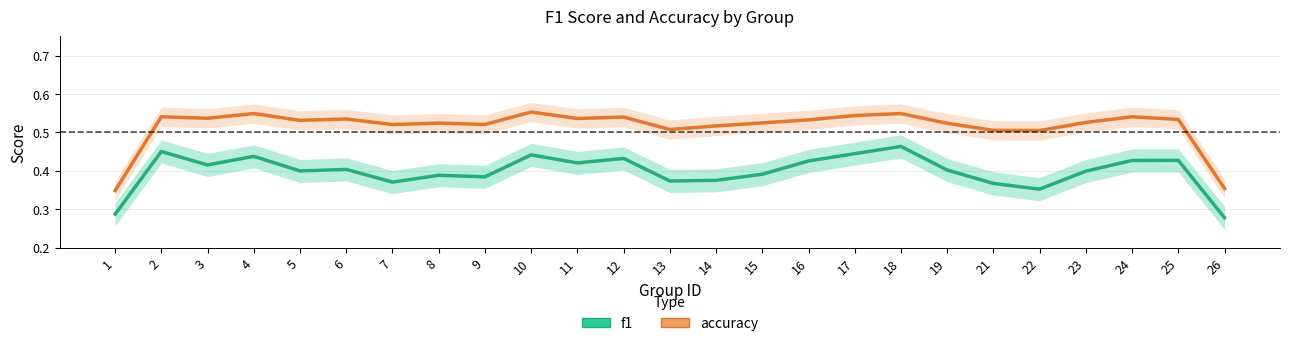

True or false: f1 and accuracy intersect in this chart.

False